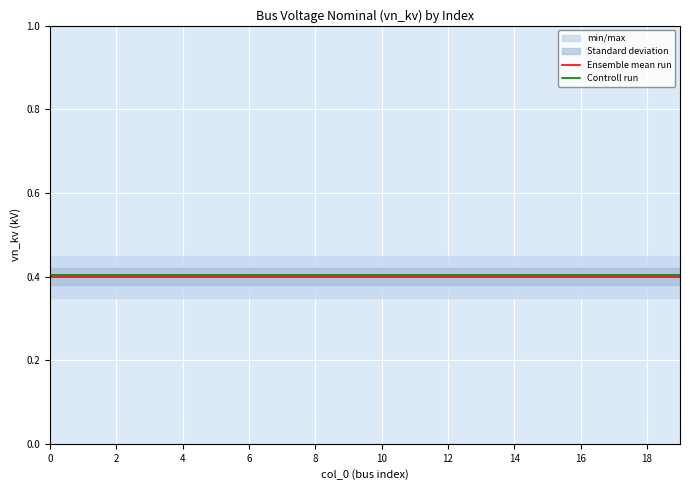

What is the sum of the Controll run values at 6 and 18?

0.8